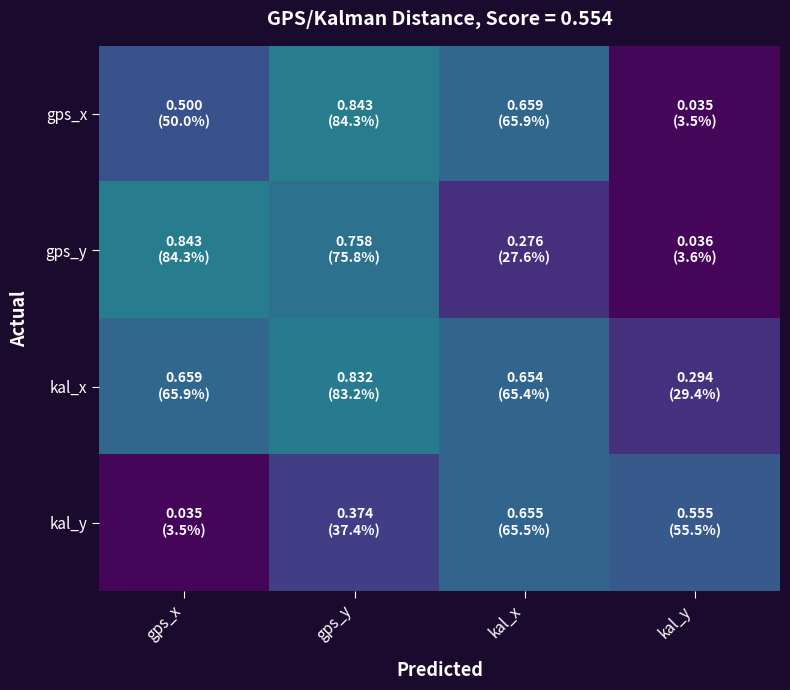

What is the total value across all series at kal_x?

2.2